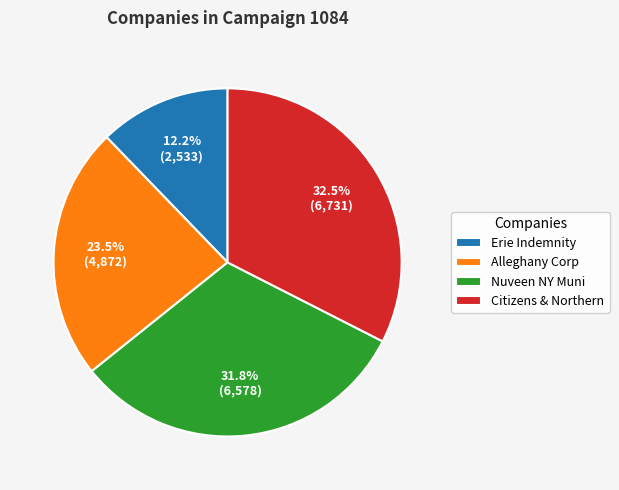

How much of the chart is everything except Alleghany Corp?

76.5%